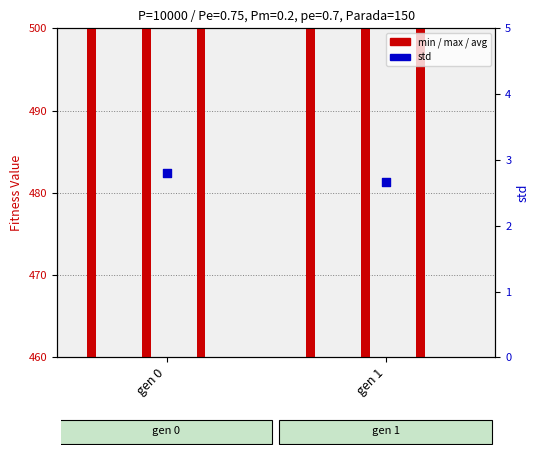

At which category is the sum across all series the highest?

gen 0